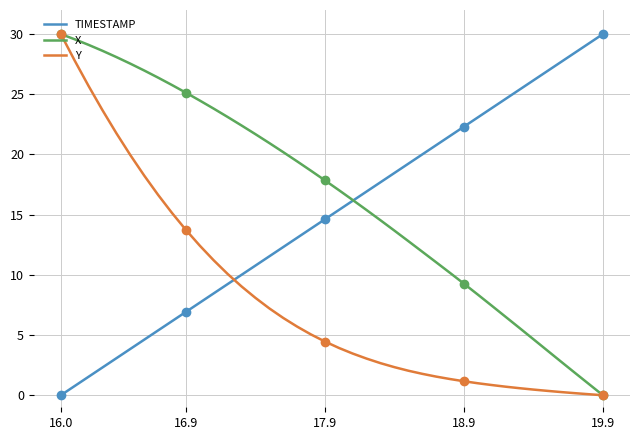

At which category is the sum across all series the highest?

16.0